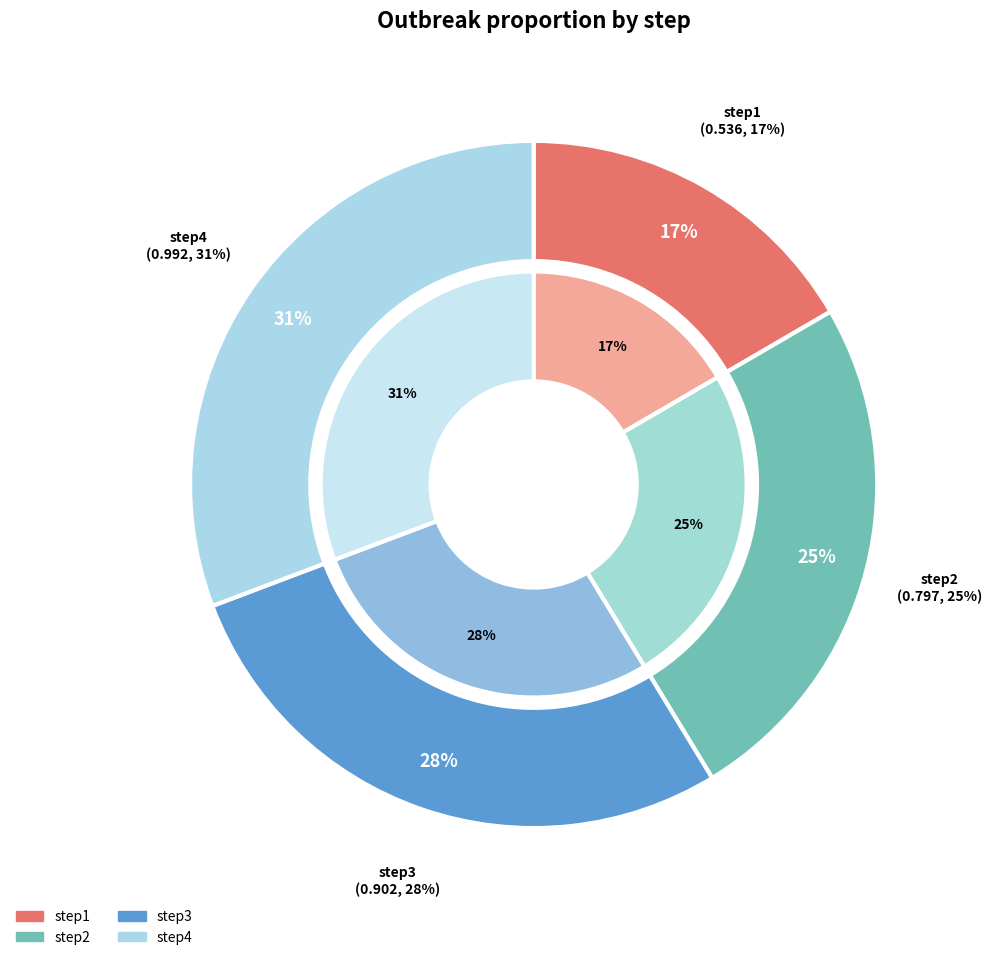

Is there a majority slice in this chart?

No